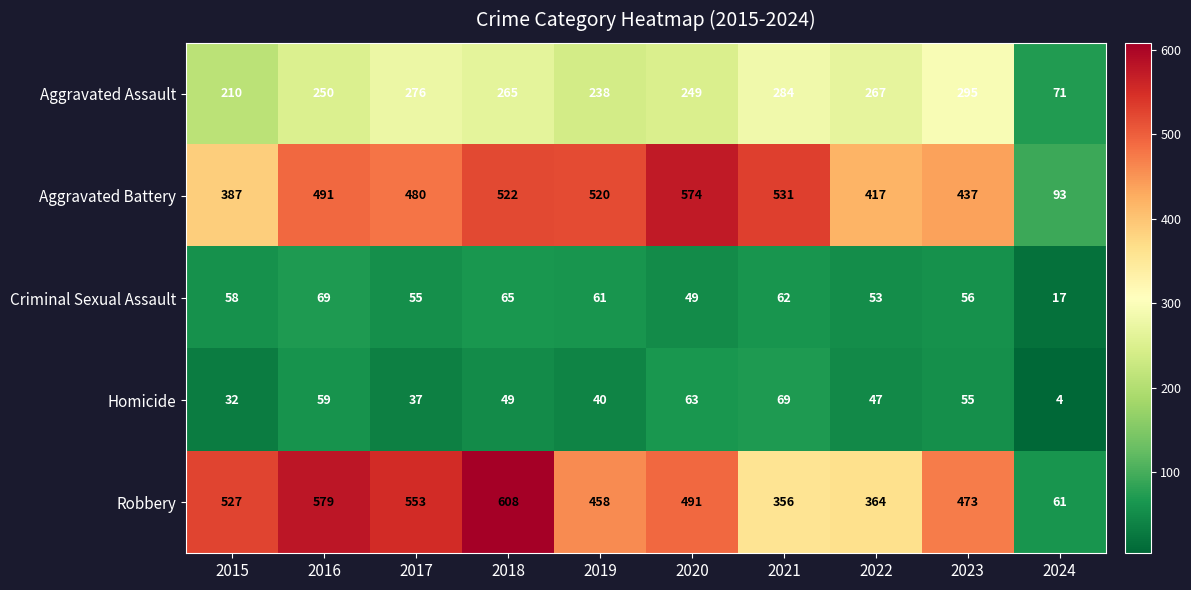

What is the average value of the Robbery series?

447